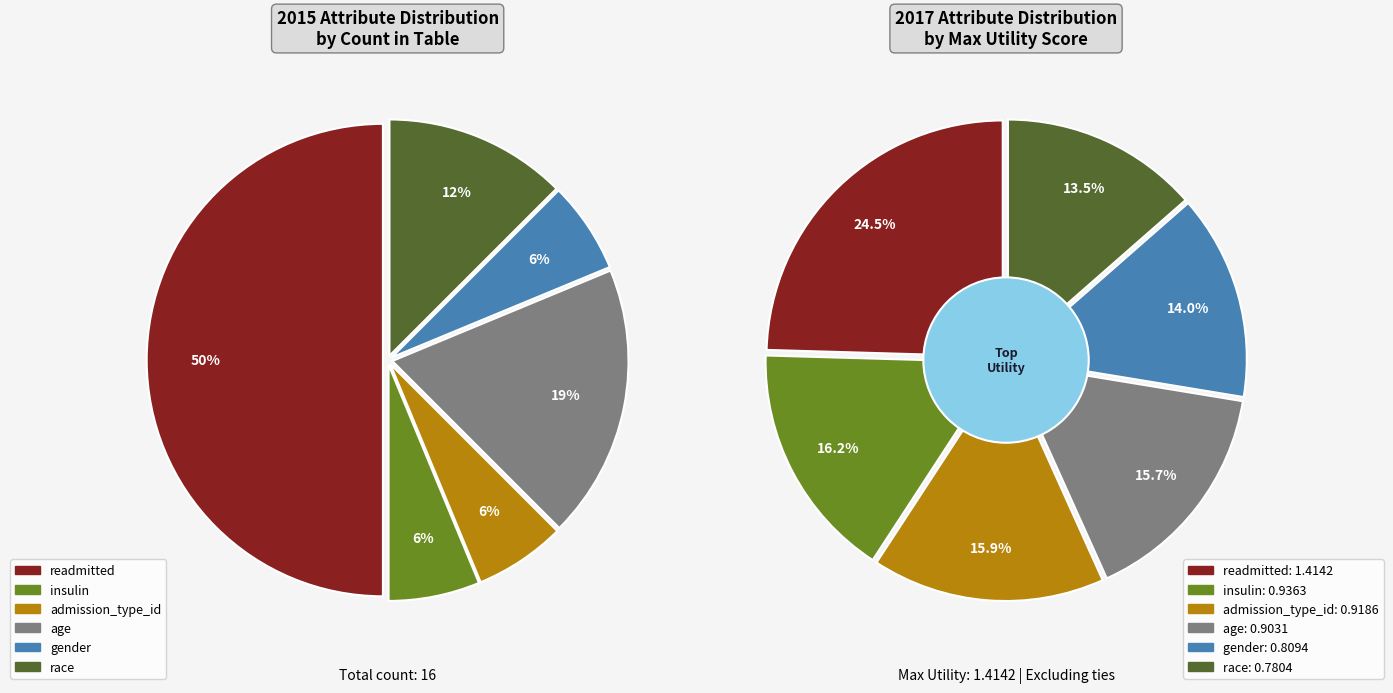

Does gender represent more than half of the total?

No